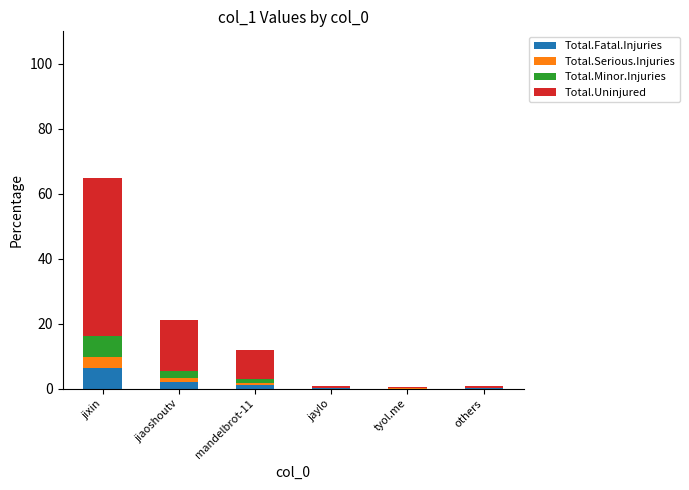

The value of Total.Fatal.Injuries at tyol.me is 0.0. True or false?

True